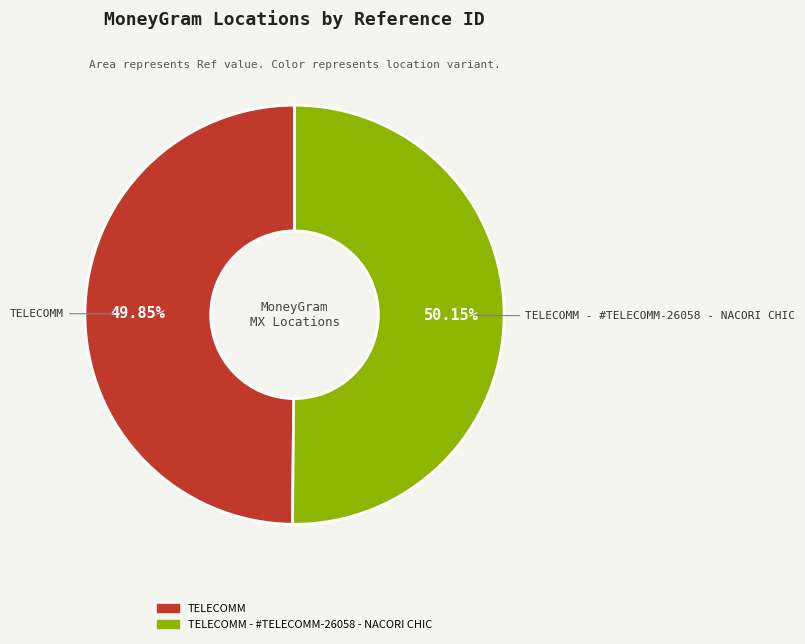

Is there any slice that represents more than half of the pie?

Yes